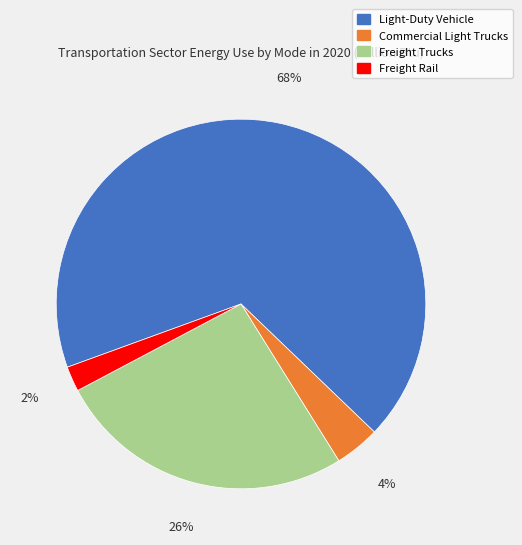

To the nearest percent, what is the combined percentage of Light-Duty Vehicle and Freight Rail?

70%